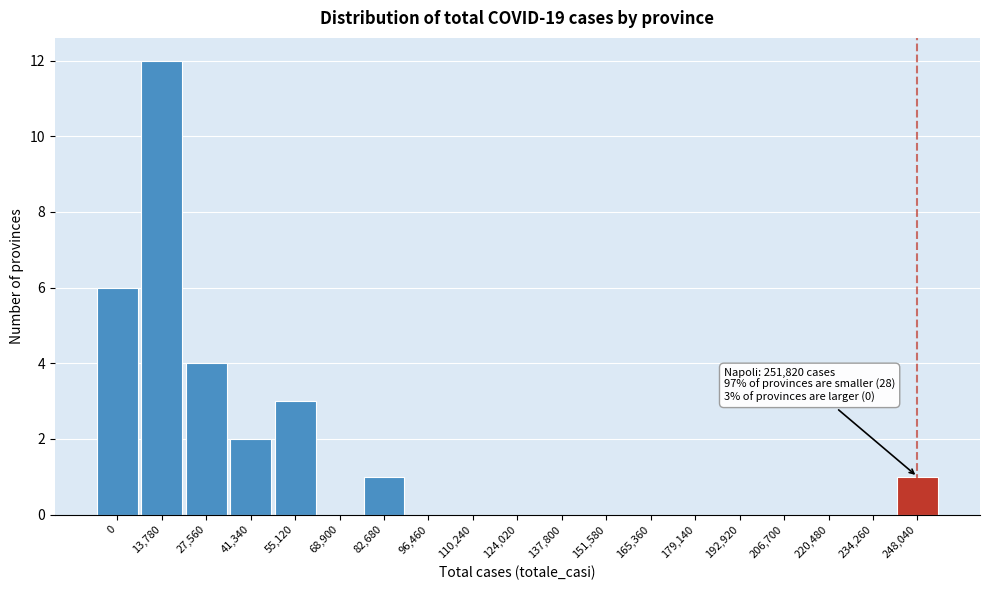

Reading right to left, extract all data points from this chart.

248,040=1	234,260=0	220,480=0	206,700=0	192,920=0	179,140=0	165,360=0	151,580=0	137,800=0	124,020=0	110,240=0	96,460=0	82,680=1	68,900=0	55,120=3	41,340=2	27,560=4	13,780=12	0=6